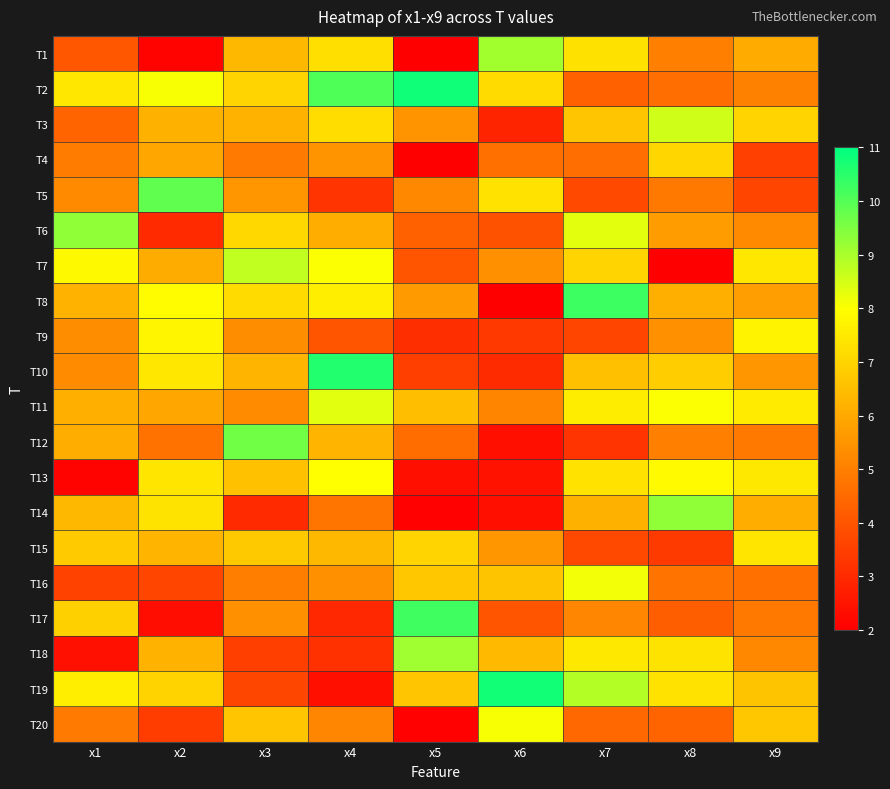

Between x2 and x9, which is larger?

x9